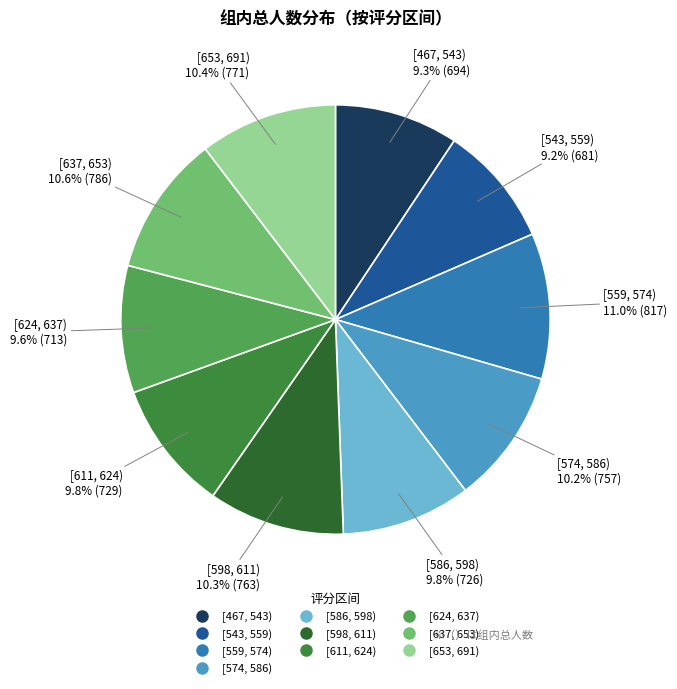

To the nearest percent, what is the combined percentage of [611, 624) and [467, 543)?

19%